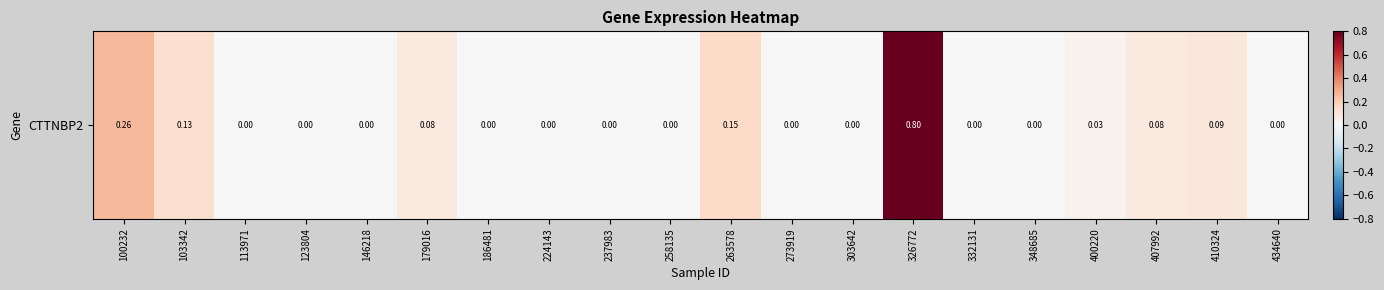

Rank the categories by value from highest to lowest.

326772, 100232, 263578, 103342, 410324, 179016, 407992, 400220, 113971, 123804, 146218, 186481, 224143, 237983, 258135, 273919, 303642, 332131, 348685, 434640